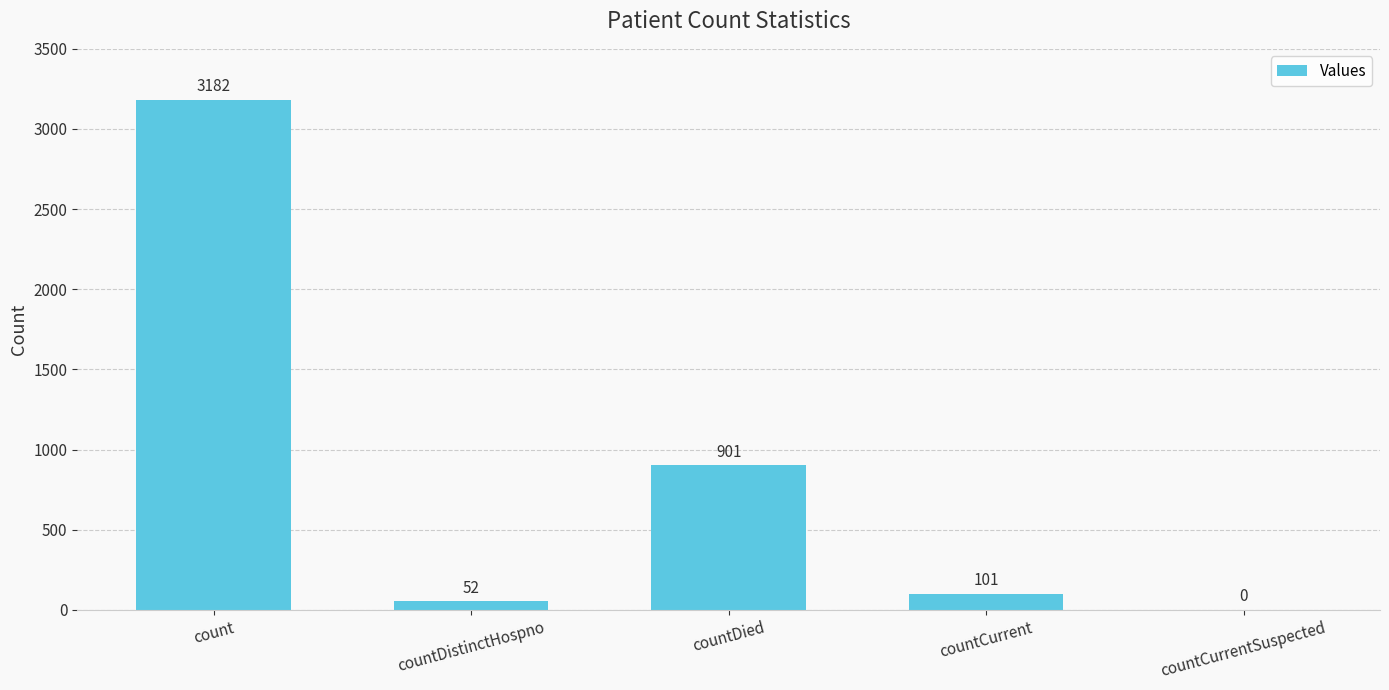

At which label does the data first exceed 101?

count